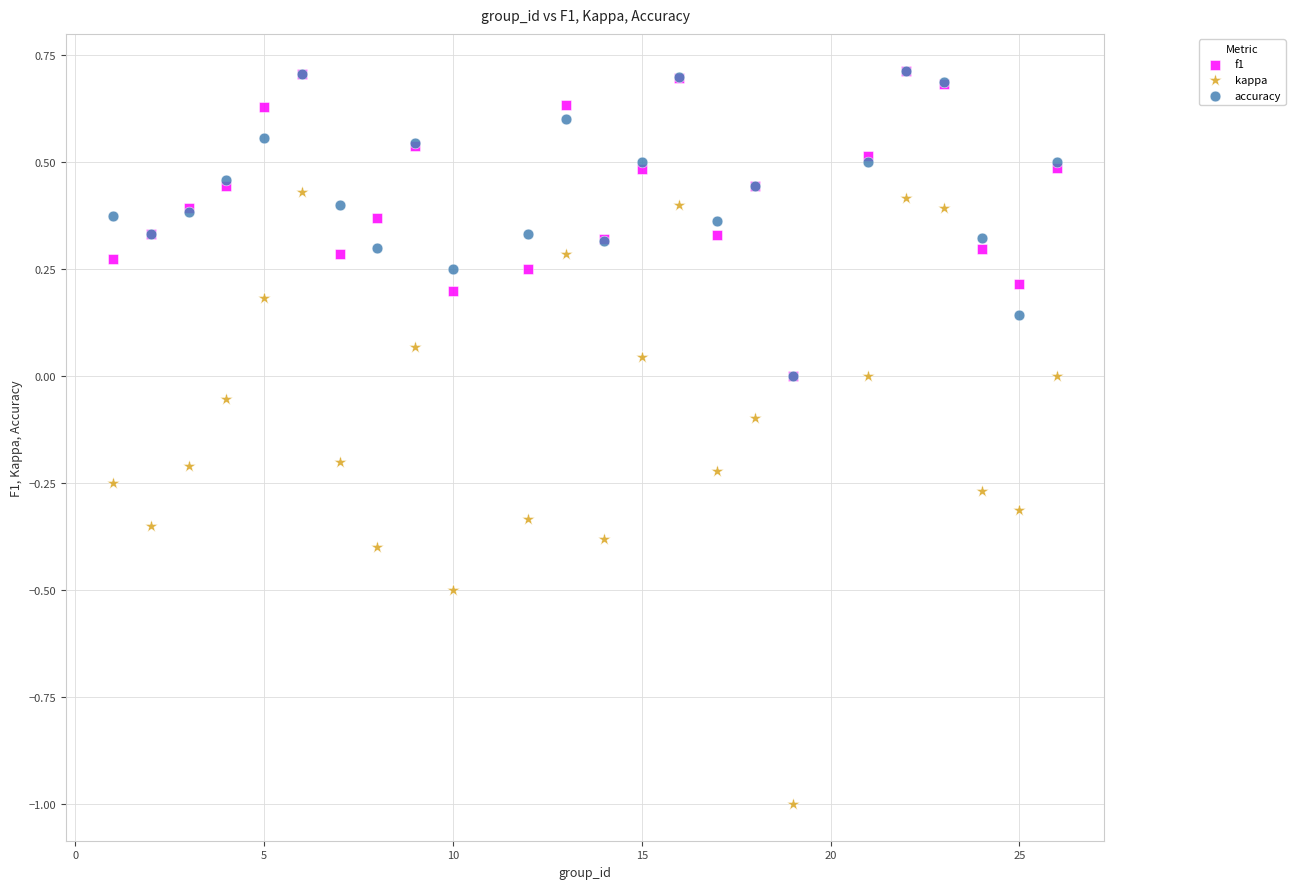

What are all the series names shown in the legend?

f1, kappa, accuracy